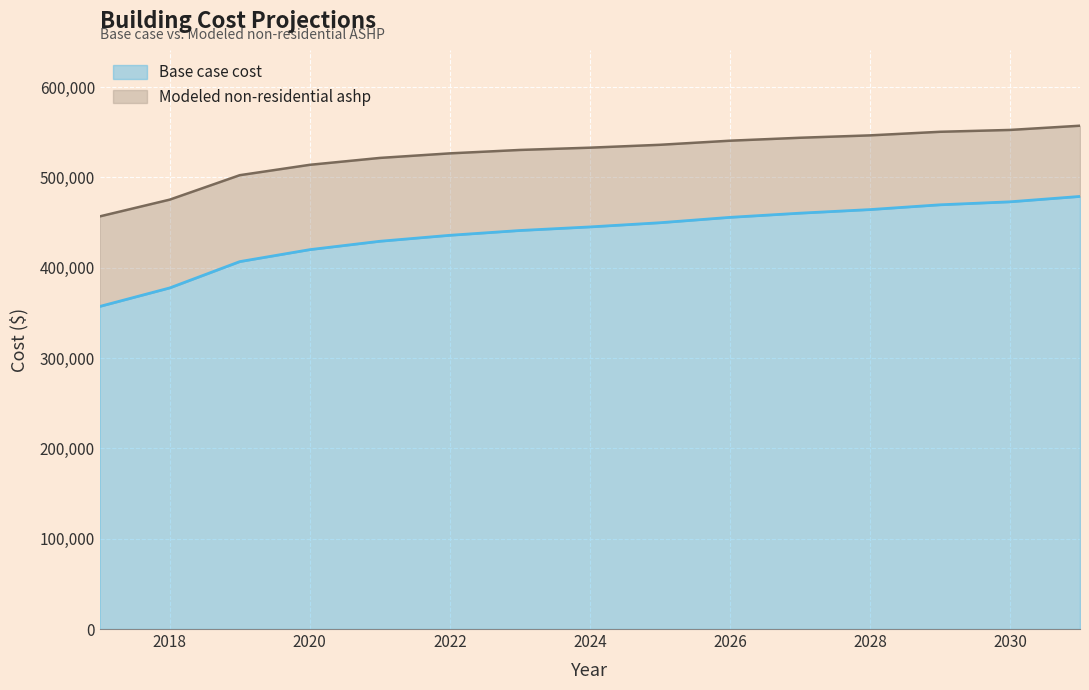

The value of Base case cost at 2023 is 441284.5. True or false?

True